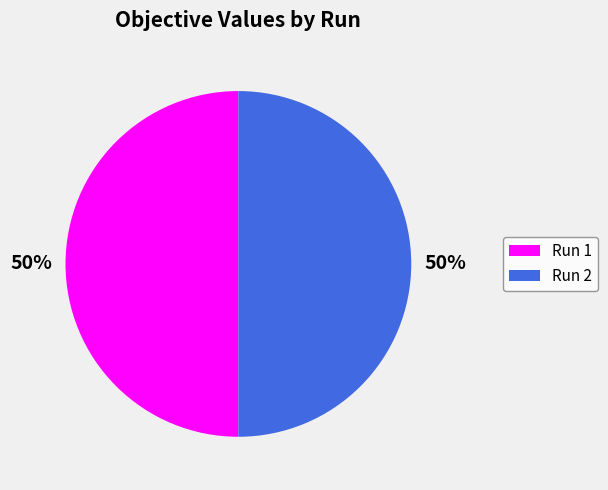

To the nearest percent, what is the average slice percentage?

50%